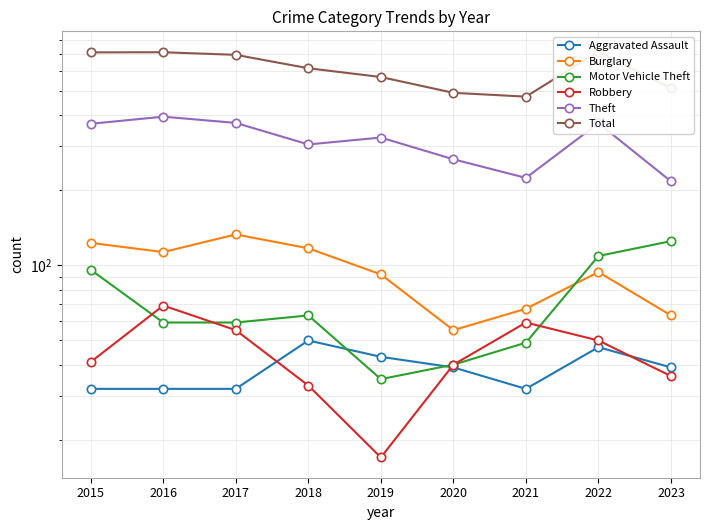

Which series has the largest total across all categories?

Total